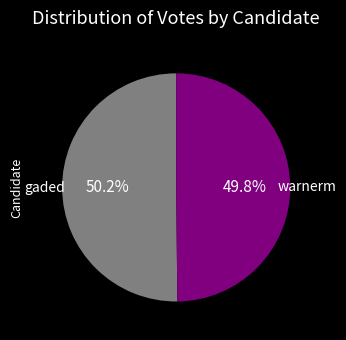

Approximately how many times larger is the value at warnerm compared to gaded?

1.0